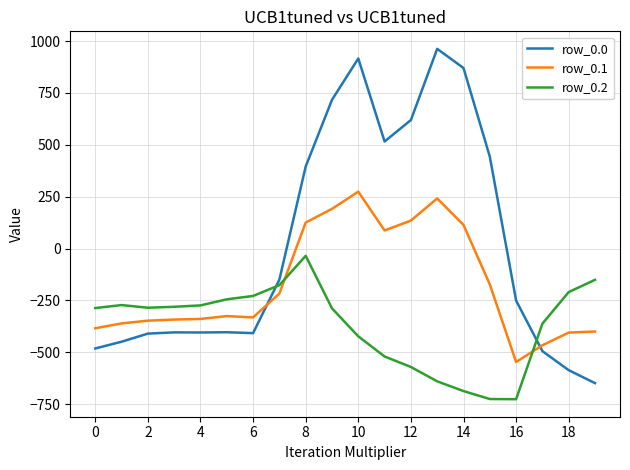

Which series has the widest spread of values?

row_0.0